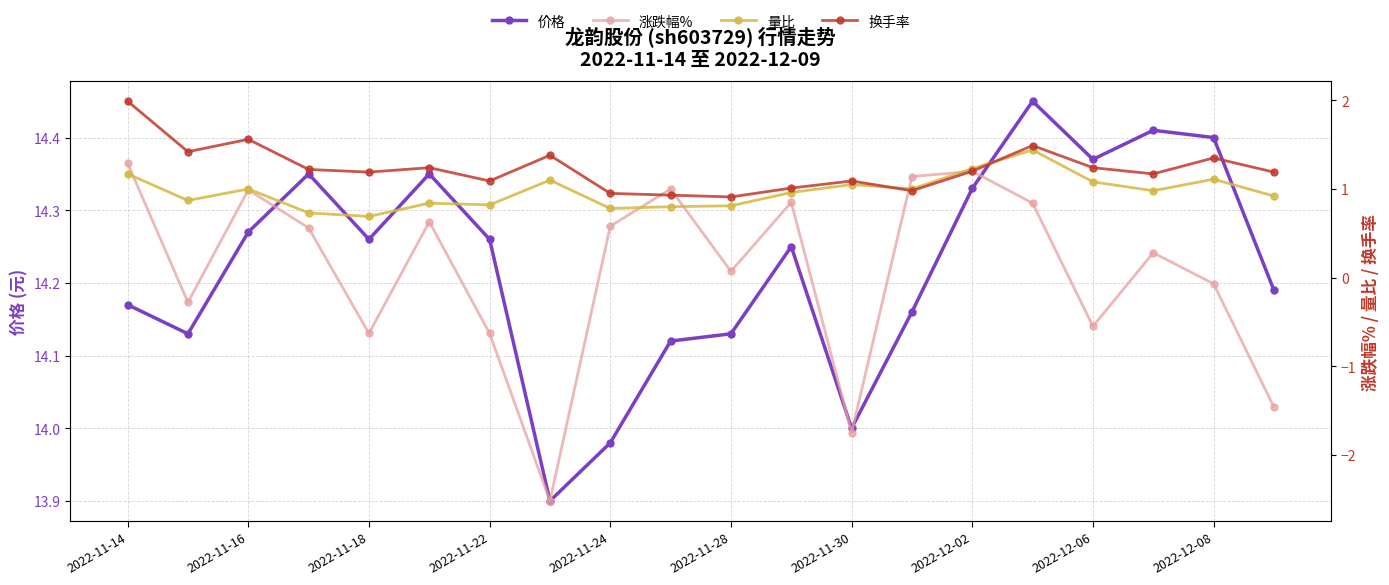

What is the highest value of the 涨跌幅% series?

1.3